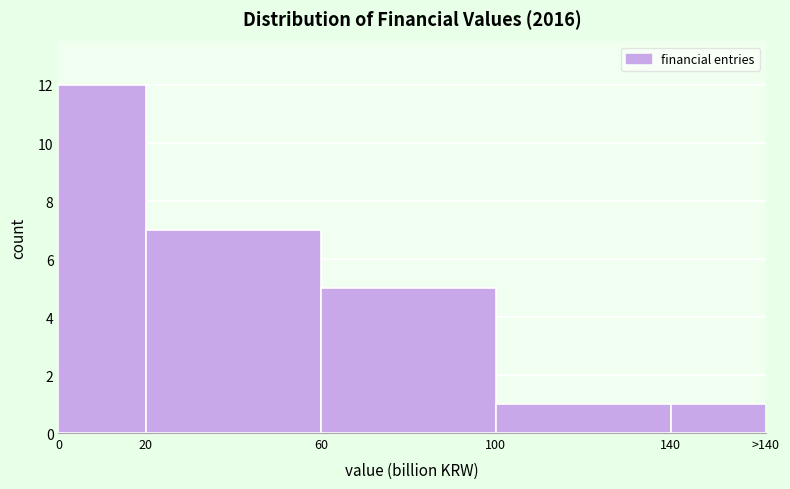

Reading left to right, transcribe all the data shown in this chart.

0=12	20=7	60=5	100=1	140=1